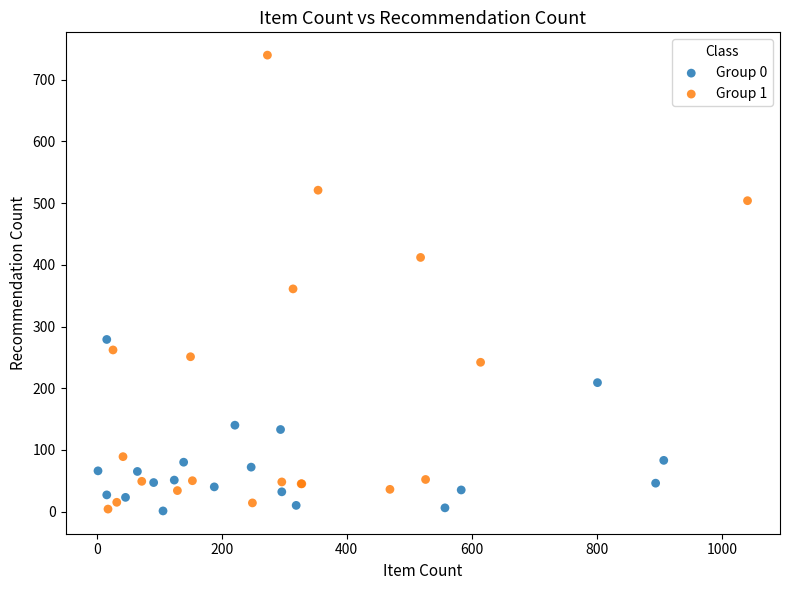

What are all the series names shown in the legend?

Group 0, Group 1